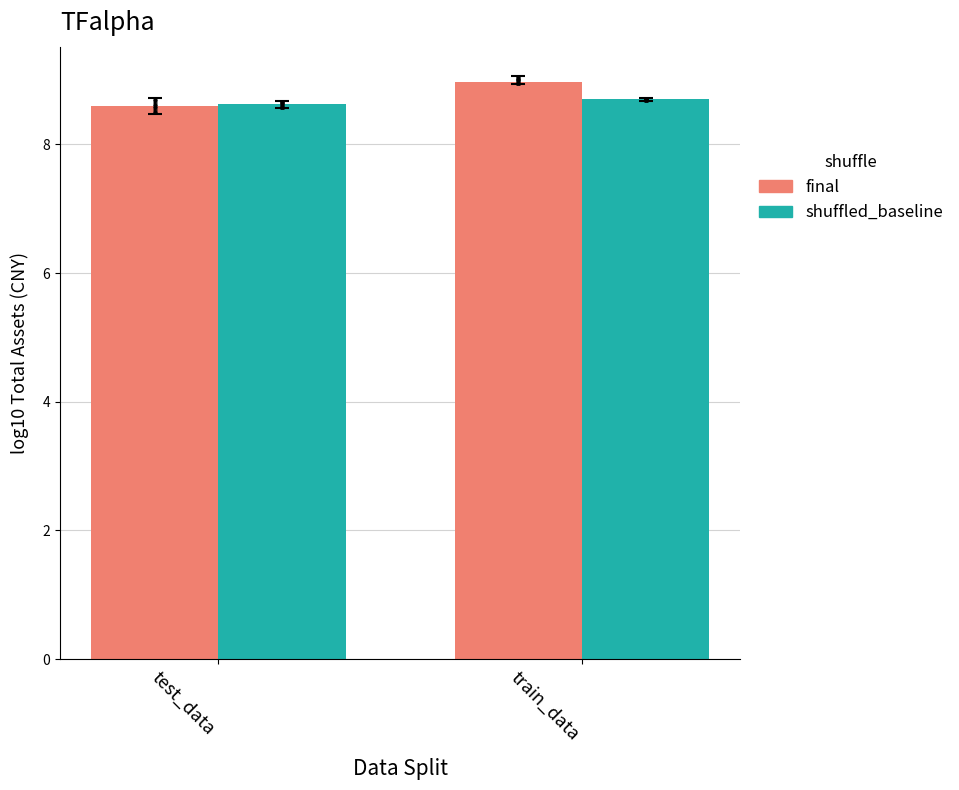

What is the total value across all series at train_data?

17.7